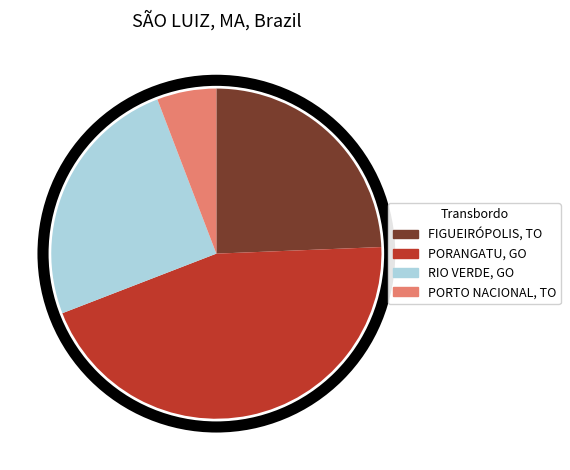

Does any single category account for the majority?

No